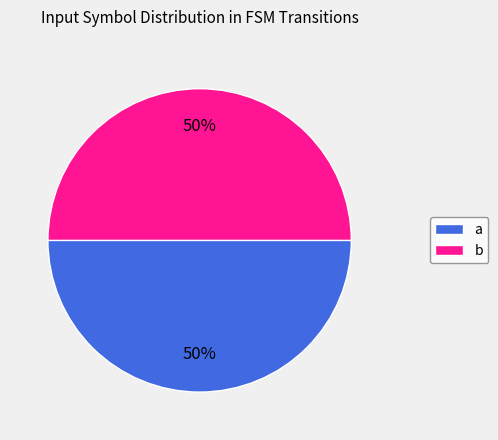

Combined, do b and a account for over 50%?

Yes